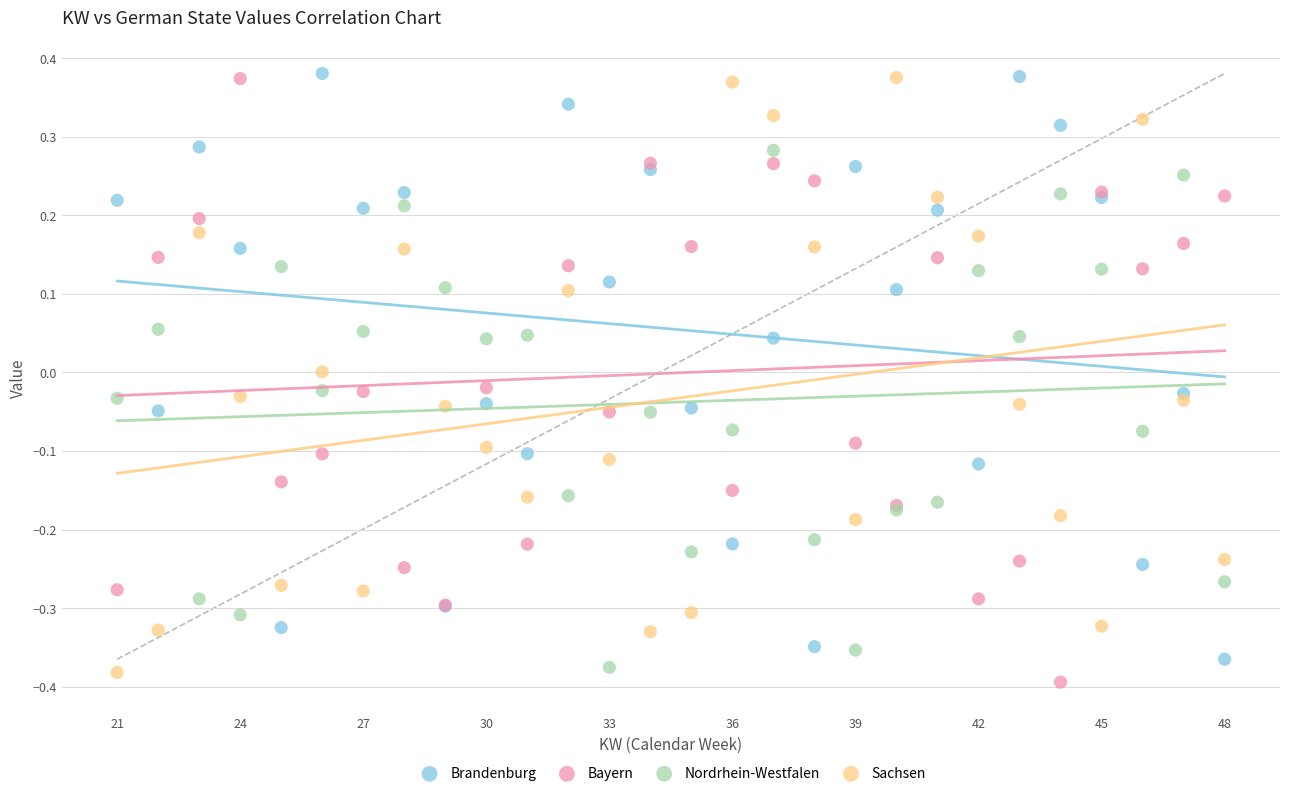

What is the X range (max minus min) for the scatter plot?

27.0